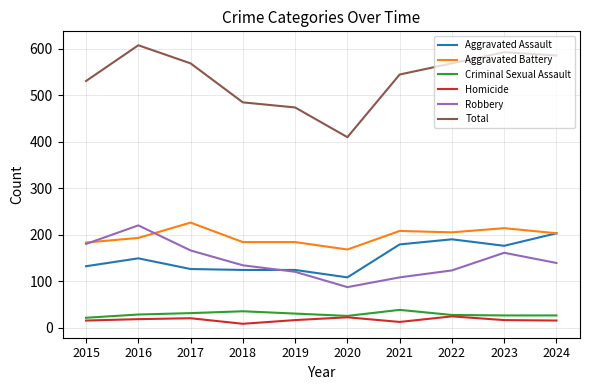

Is it true that Robbery equals 220 at 2016?

True